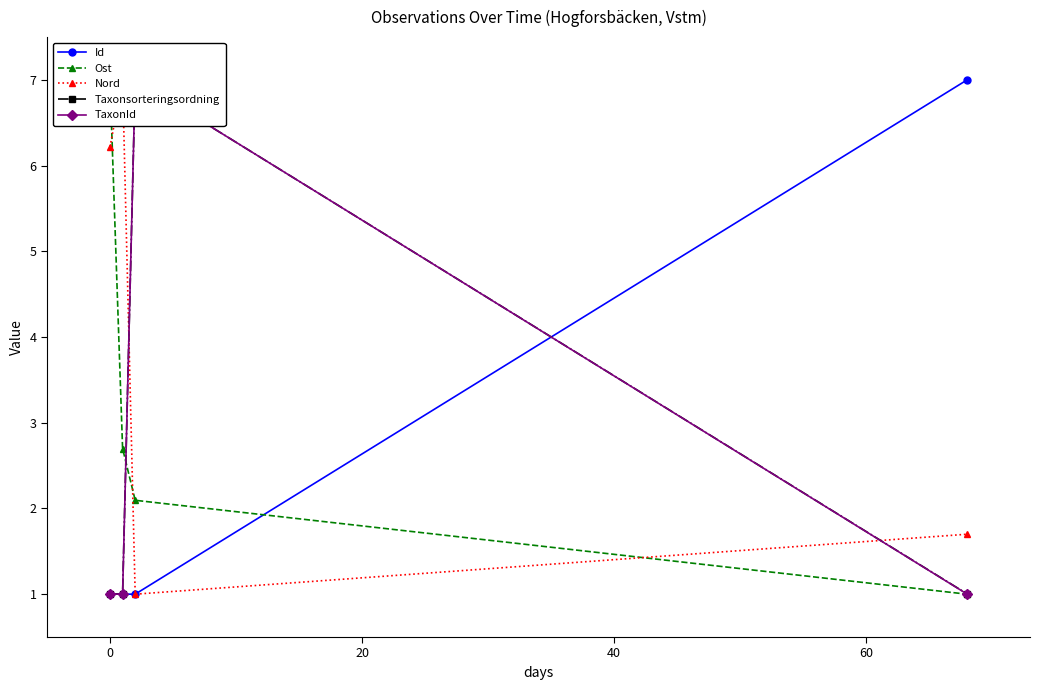

What is the value of the Id point at the 4th from the left?

7.0